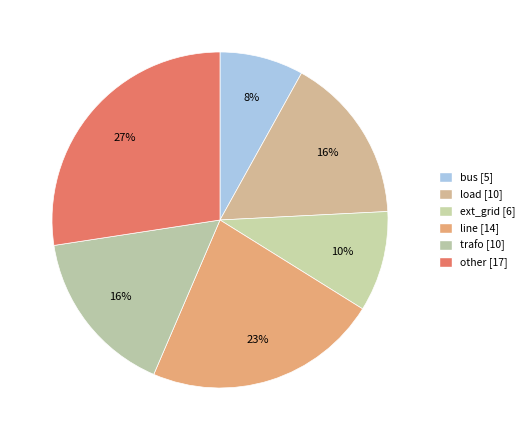

Which has a higher value, bus or ext_grid?

ext_grid